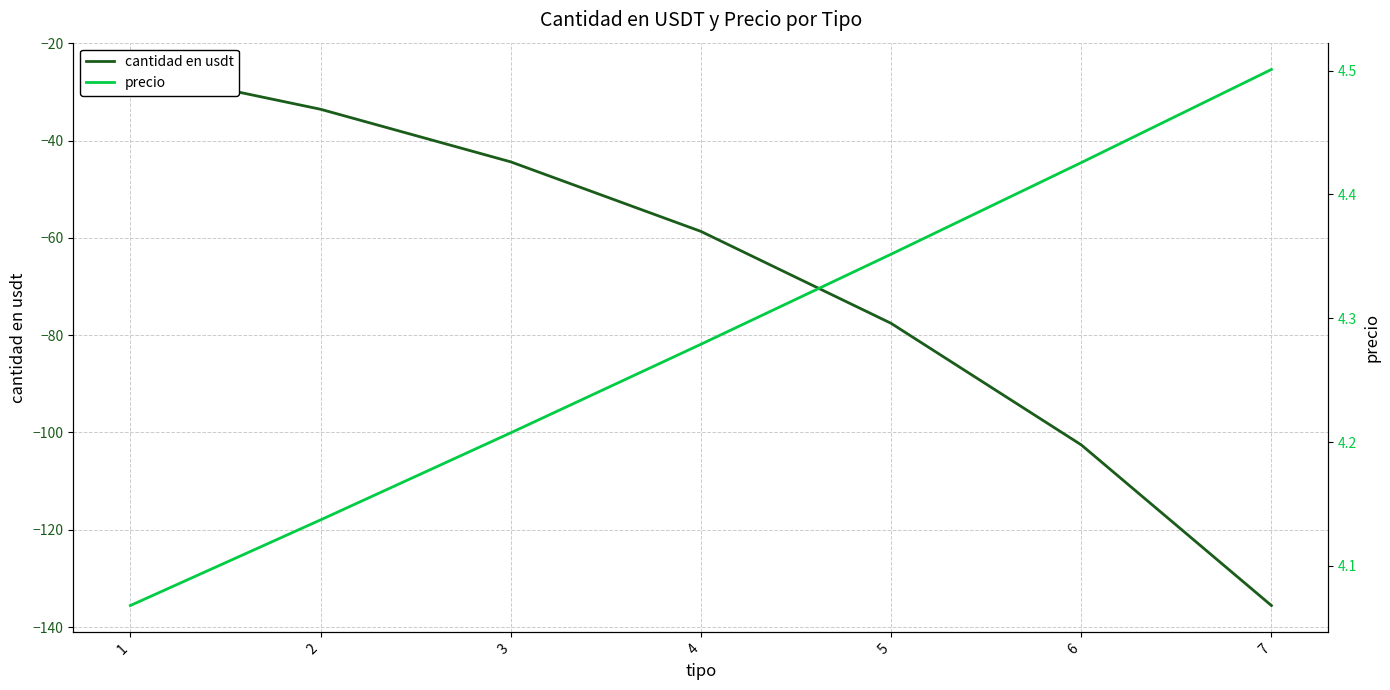

Which series has the widest spread of values?

cantidad en usdt